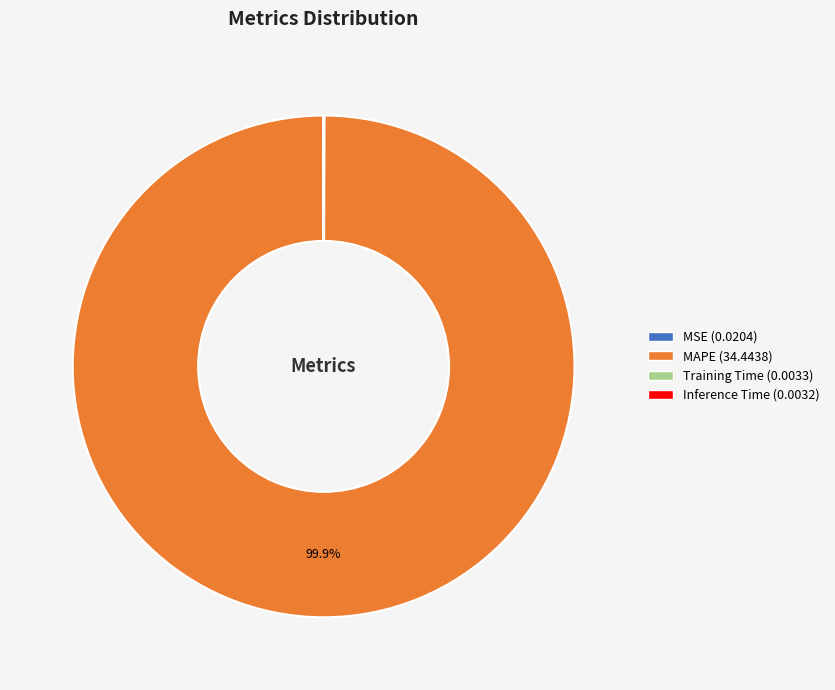

Is there a majority slice in this chart?

Yes